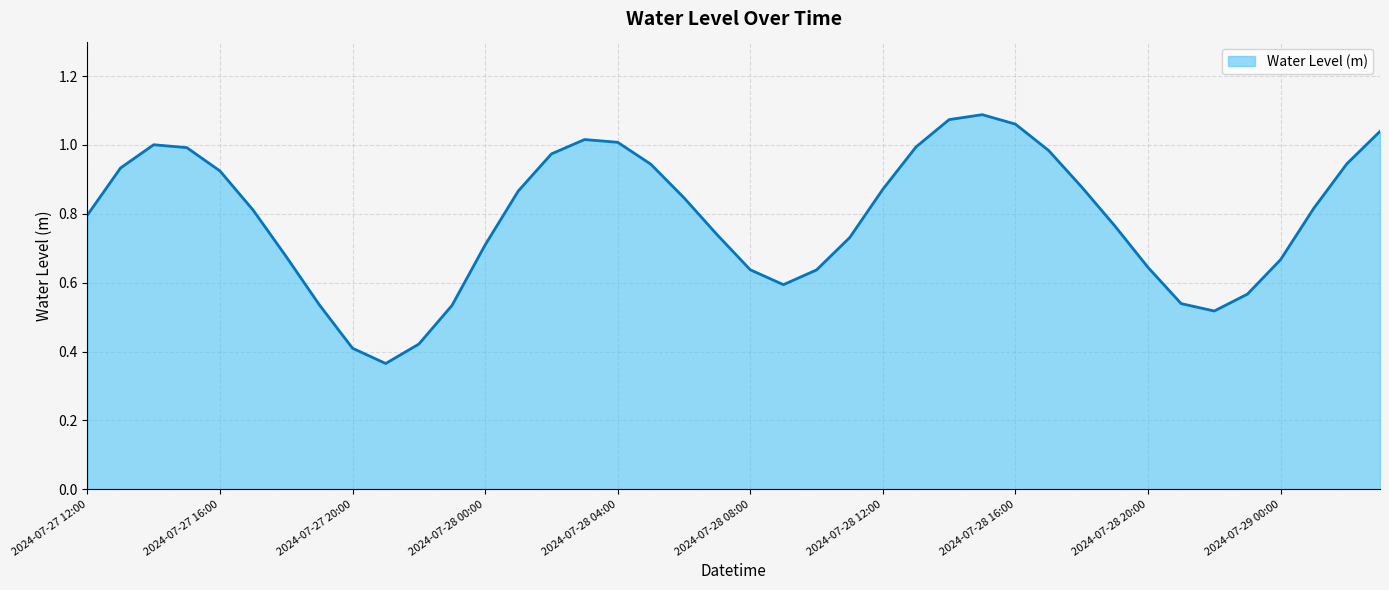

What is the difference between the second highest and minimum values?

0.7